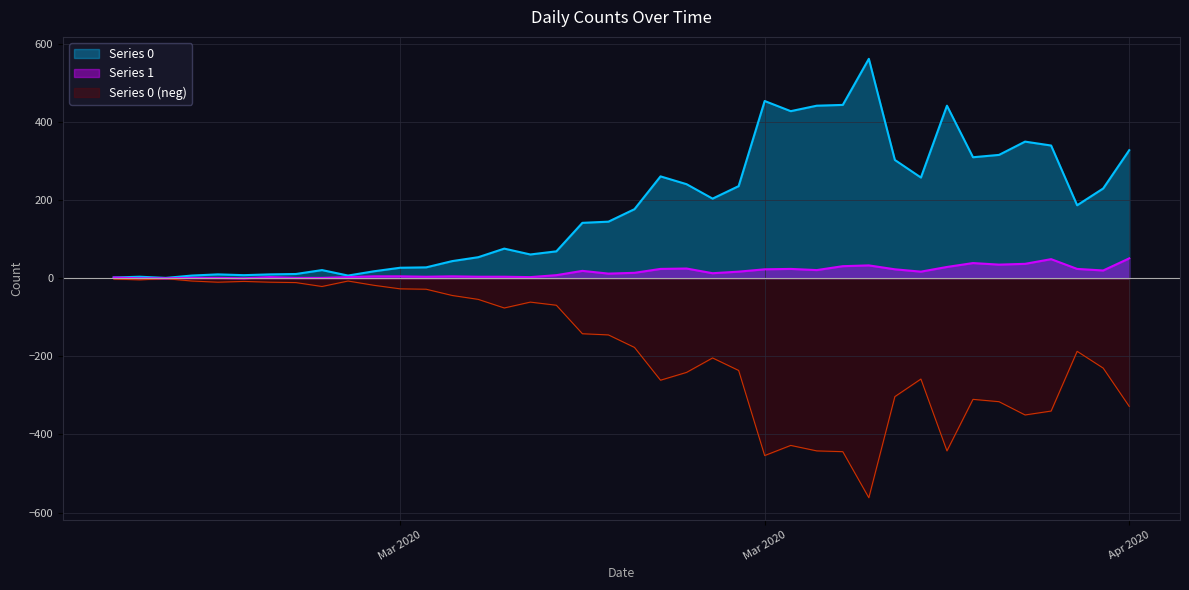

In Series 1, how many points are lower than both neighbors (excluding endpoints)?

9